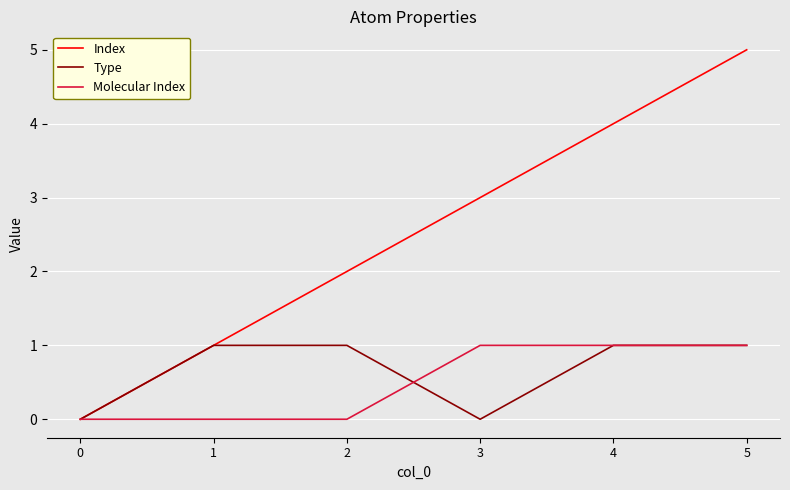

Which category has the highest value across all series?

5